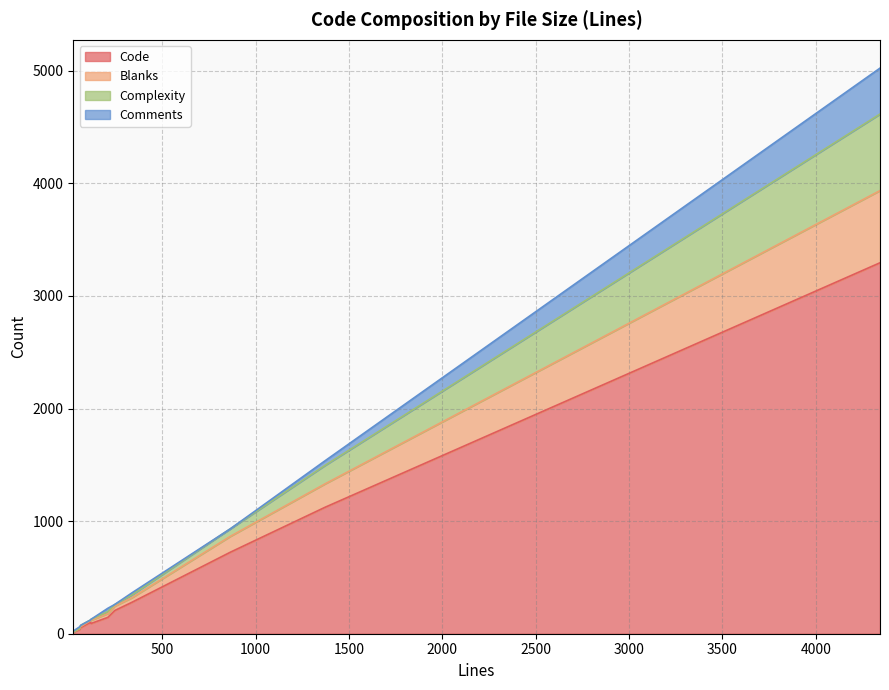

Reading left to right, transcribe all the data shown in this chart.

Code: 116=101	209=145	119=91	64=54	24=12	246=206	57=36	338=279	1372=1123	4344=3295	865=724
Blanks: 116=15	209=34	119=28	64=10	24=3	246=39	57=7	338=41	1372=208	4344=641	865=141
Complexity: 116=6	209=17	119=9	64=11	24=0	246=14	57=3	338=25	1372=164	4344=680	865=67
Comments: 116=0	209=30	119=0	64=0	24=9	246=1	57=14	338=18	1372=41	4344=408	865=0